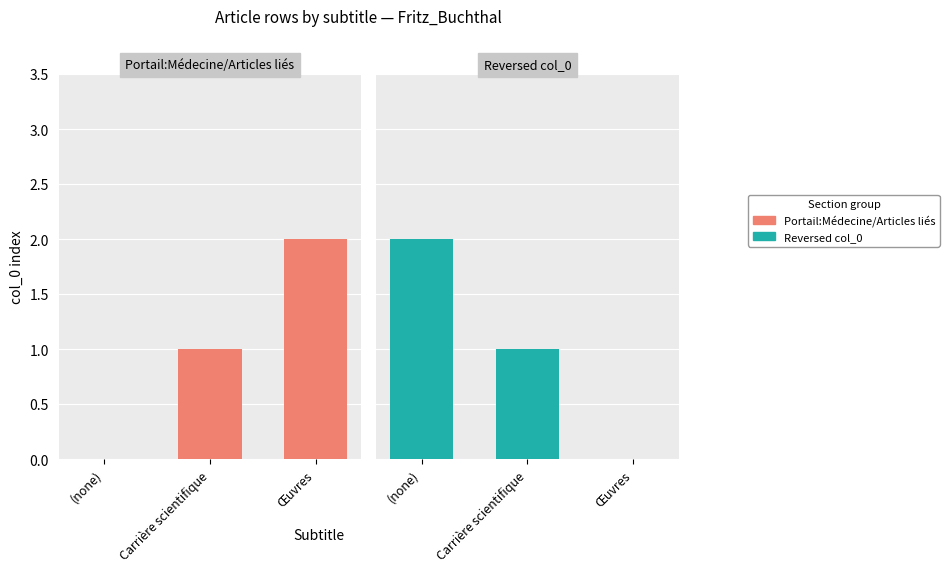

Which category has the highest value in the Portail:Médecine/Articles liés series?

Œuvres